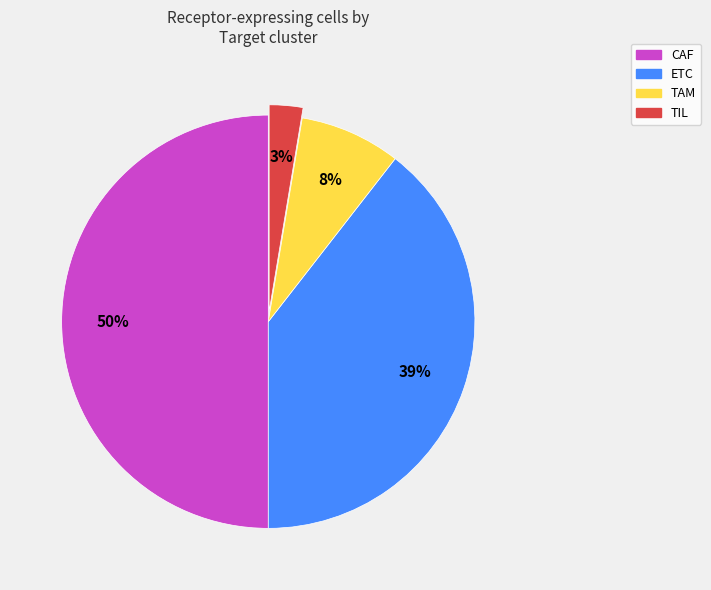

Rank the categories by value from highest to lowest.

CAF, ETC, TAM, TIL